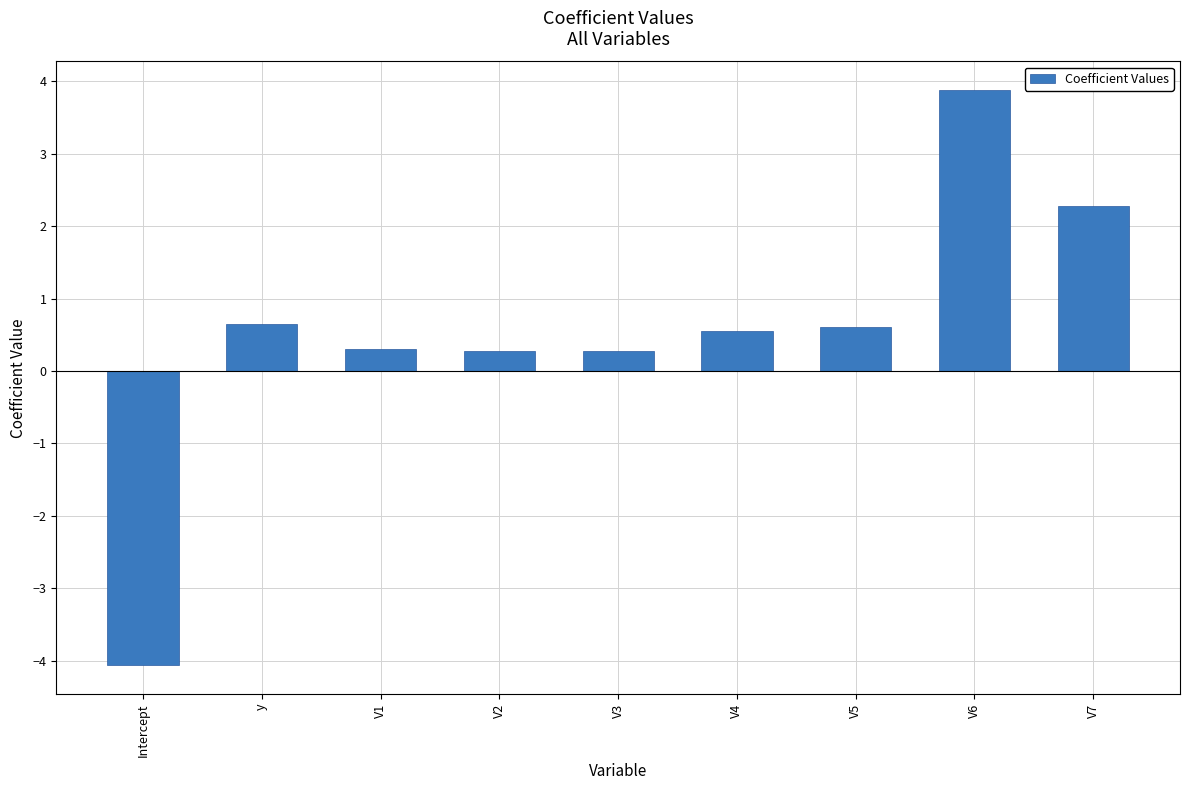

What is the difference between the values at Intercept and V2?

4.3